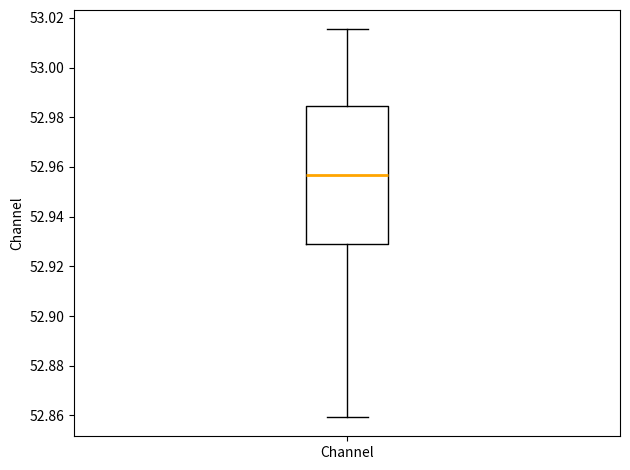

Transcribe this box plot: give where the median line is, the range the box spans, and where the two whiskers end, as read against the y-axis. The values are not printed on the chart, so give them approximately, as read against the axis.

median 52.956, box 52.930 to 52.984, whiskers 52.860 to 53.016